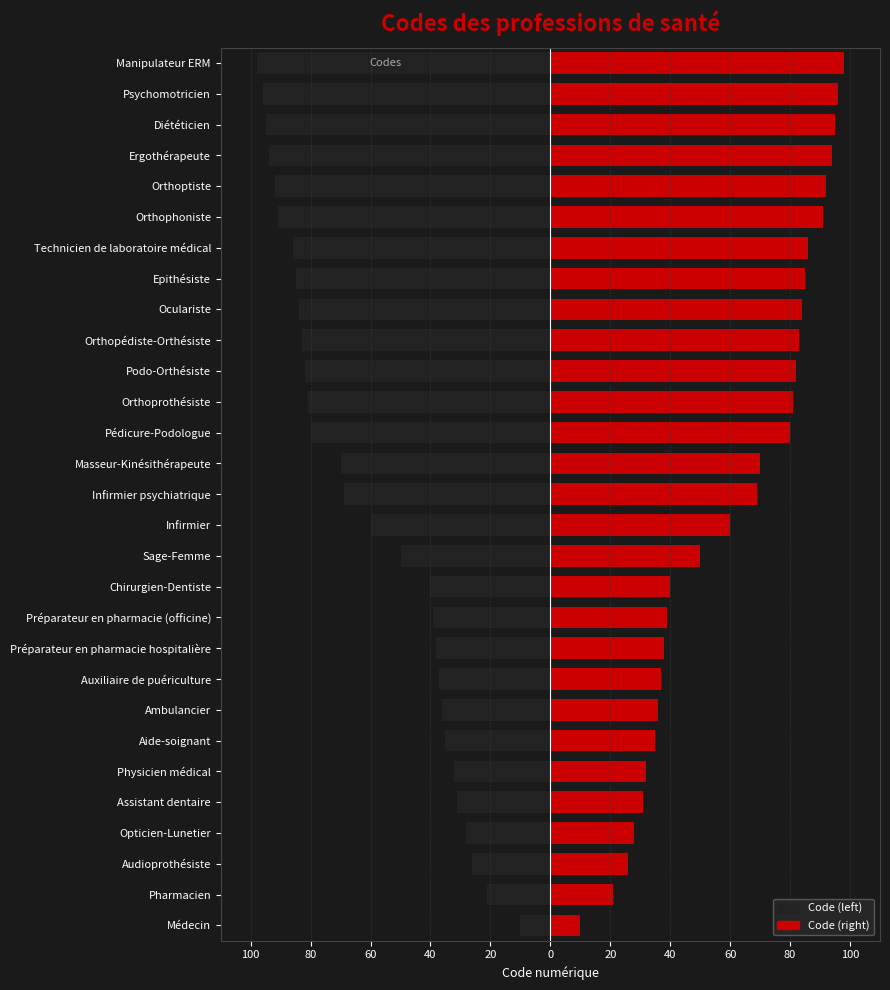

What is the difference between the maximum and minimum values in the Code (right) series?

88